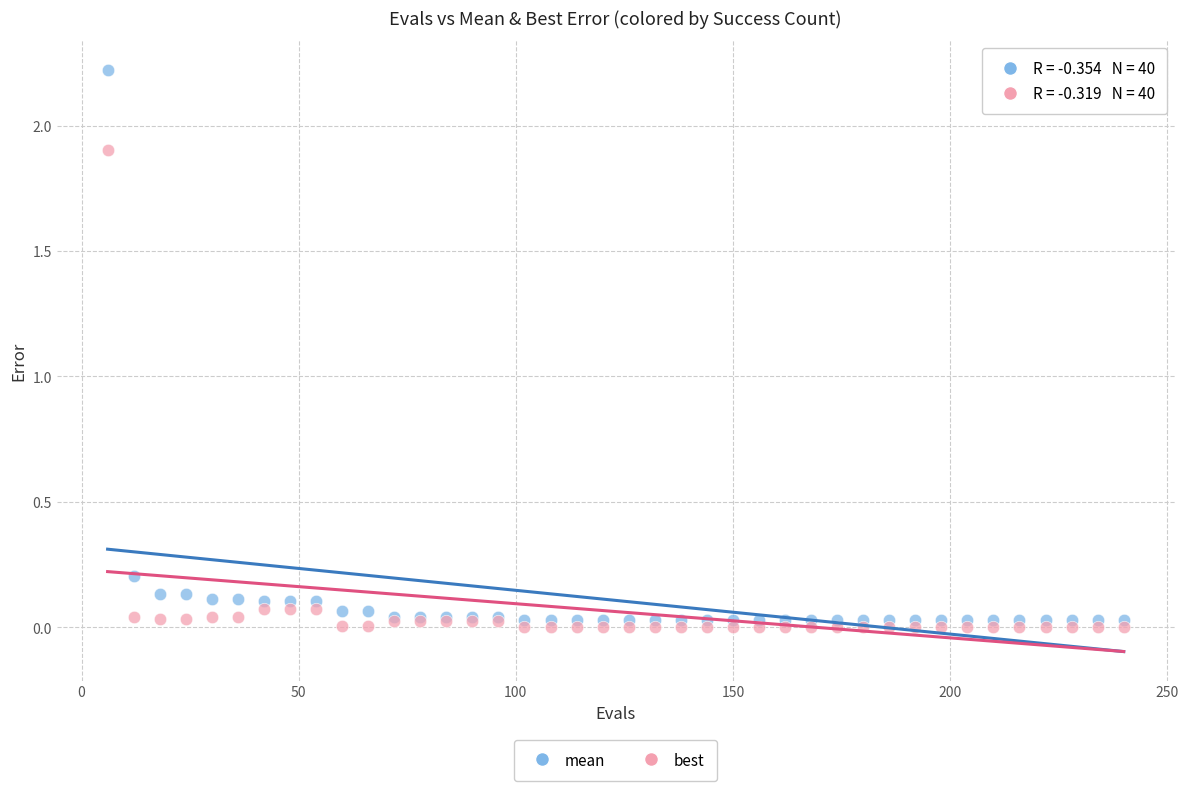

What is the X range (max minus min) for the scatter plot?

234.0